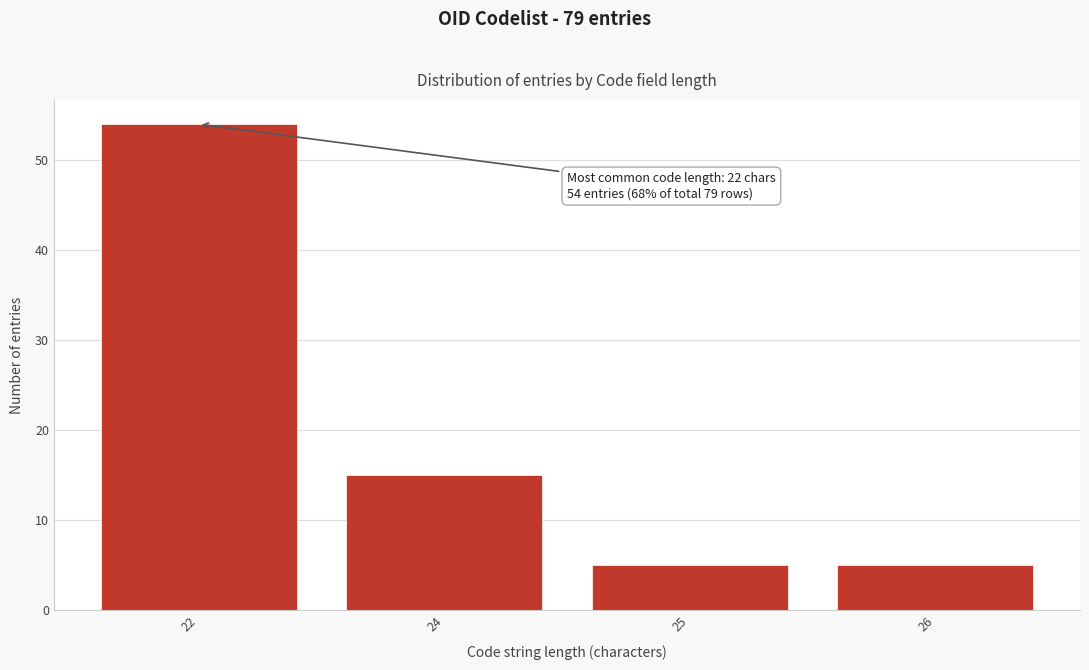

Reading left to right, transcribe all the data shown in this chart.

22=54	24=15	25=5	26=5